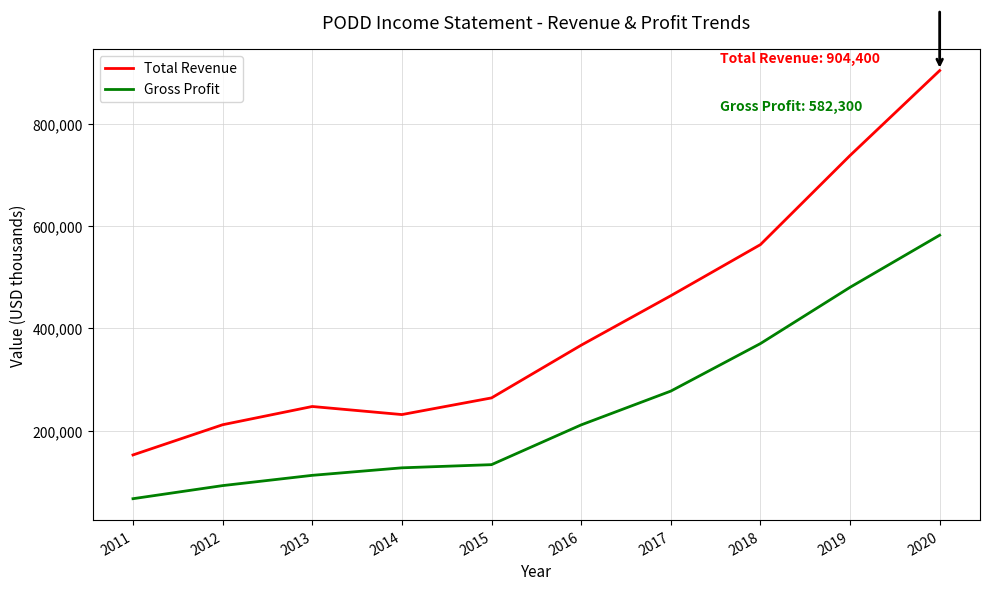

Is it true that Gross Profit equals 112400 at 2013?

True